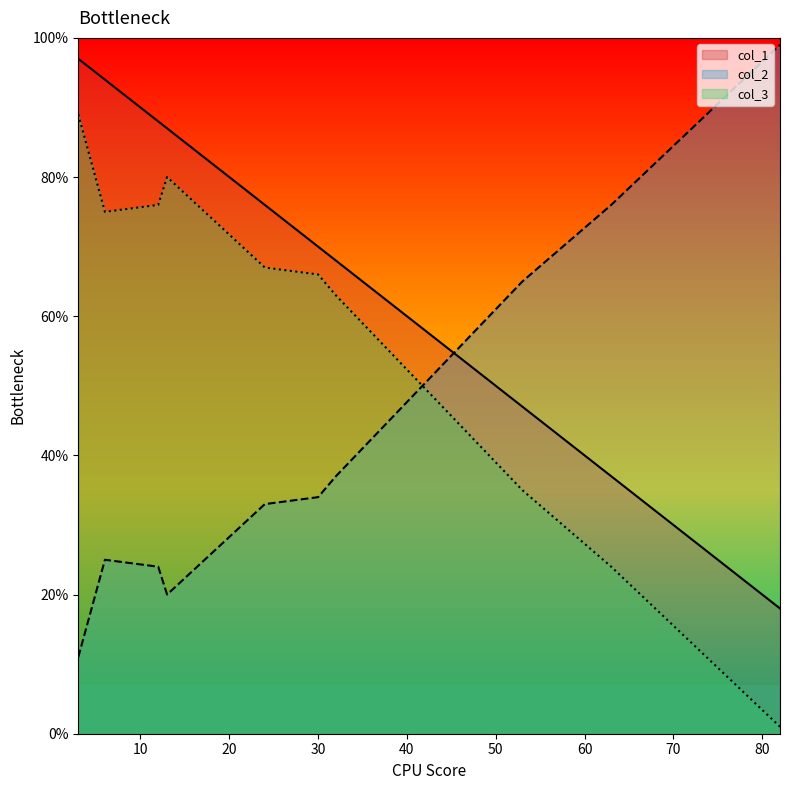

Which series has the largest total across all categories?

col_1